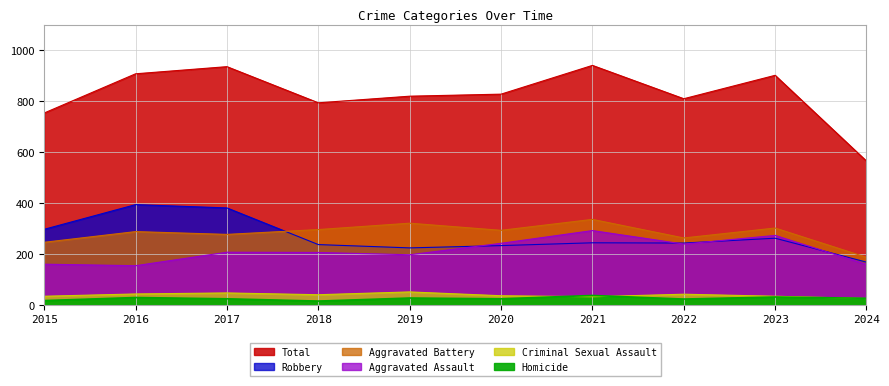

List the series in order of their peak value, lowest first.

Homicide, Criminal Sexual Assault, Aggravated Assault, Aggravated Battery, Robbery, Total